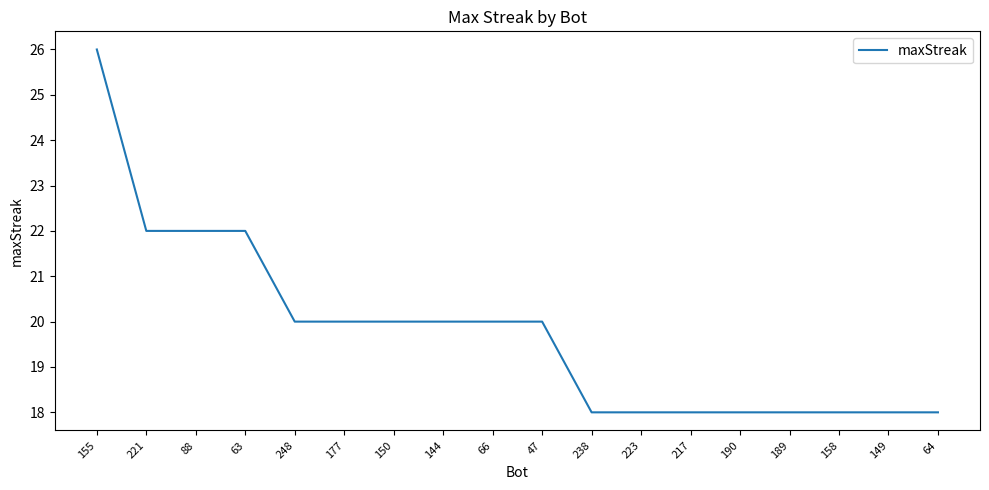

What is the minimum value shown in the chart?

18